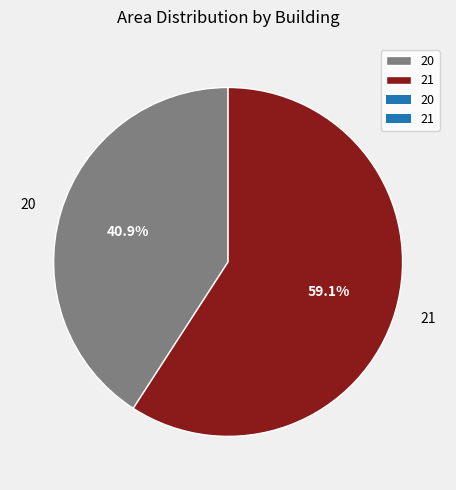

Which slice is the smallest?

20